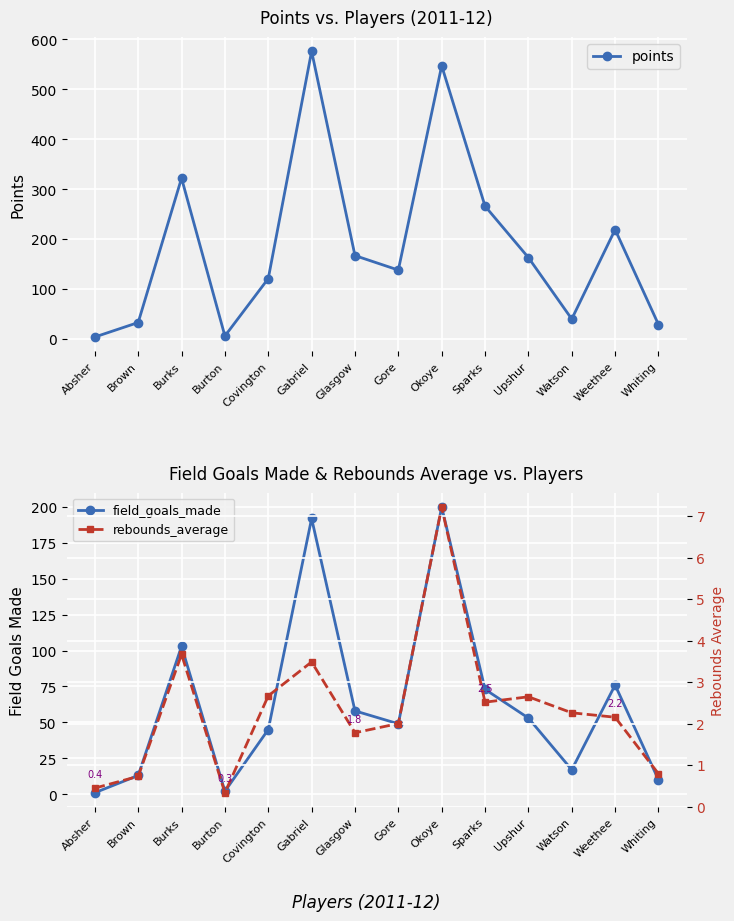

True or false: field_goals_made and rebounds_average cross at least once.

False